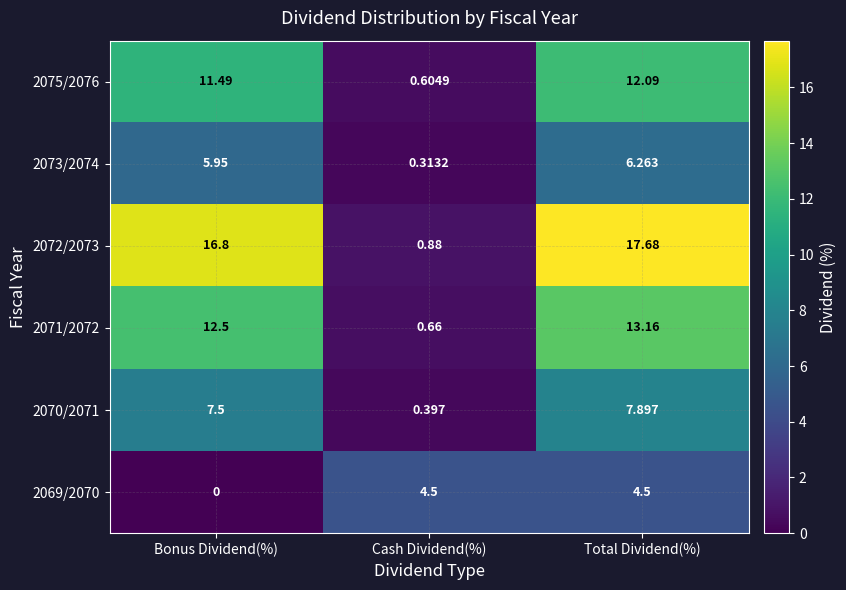

Where is 2071/2072 nearest to the value 6?

Cash Dividend(%)